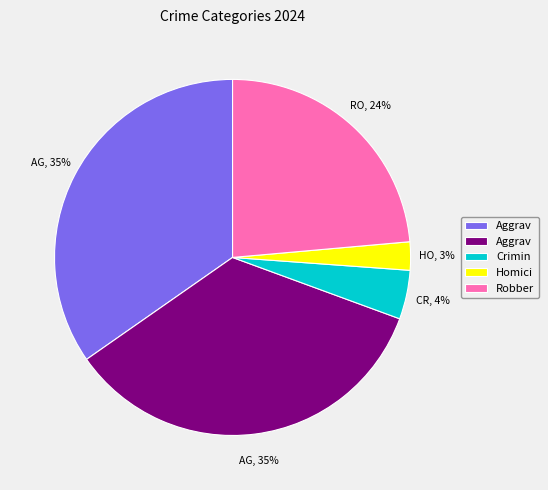

To the nearest percent, what is the difference between the largest and smallest slice percentages?

32%